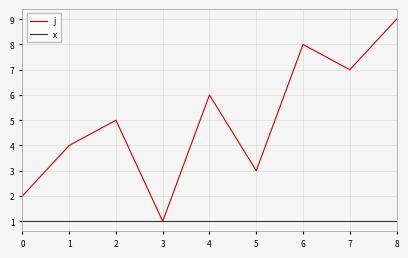

What is the sum of the j values at 4 and 2?

11